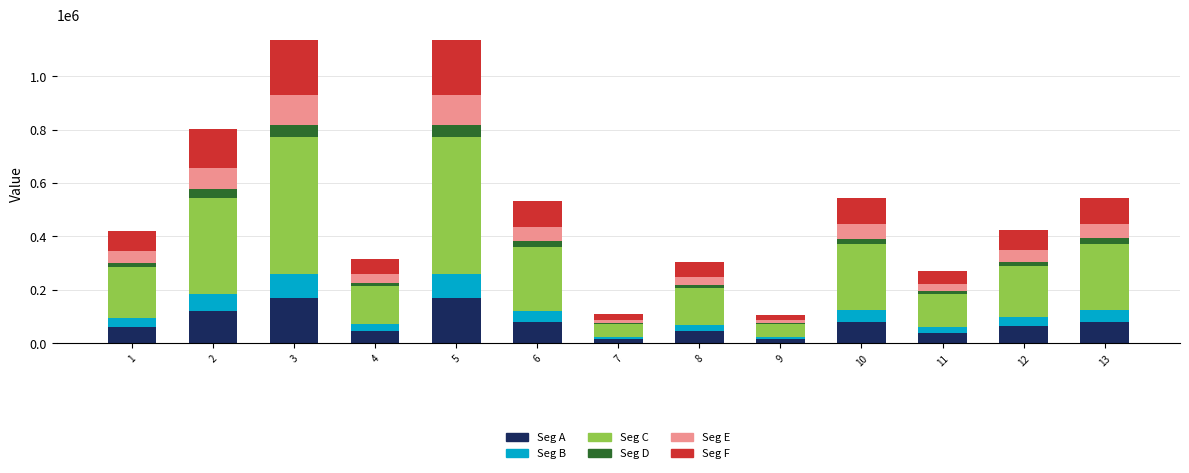

Which series changed the most between 3 and 11?

Seg C